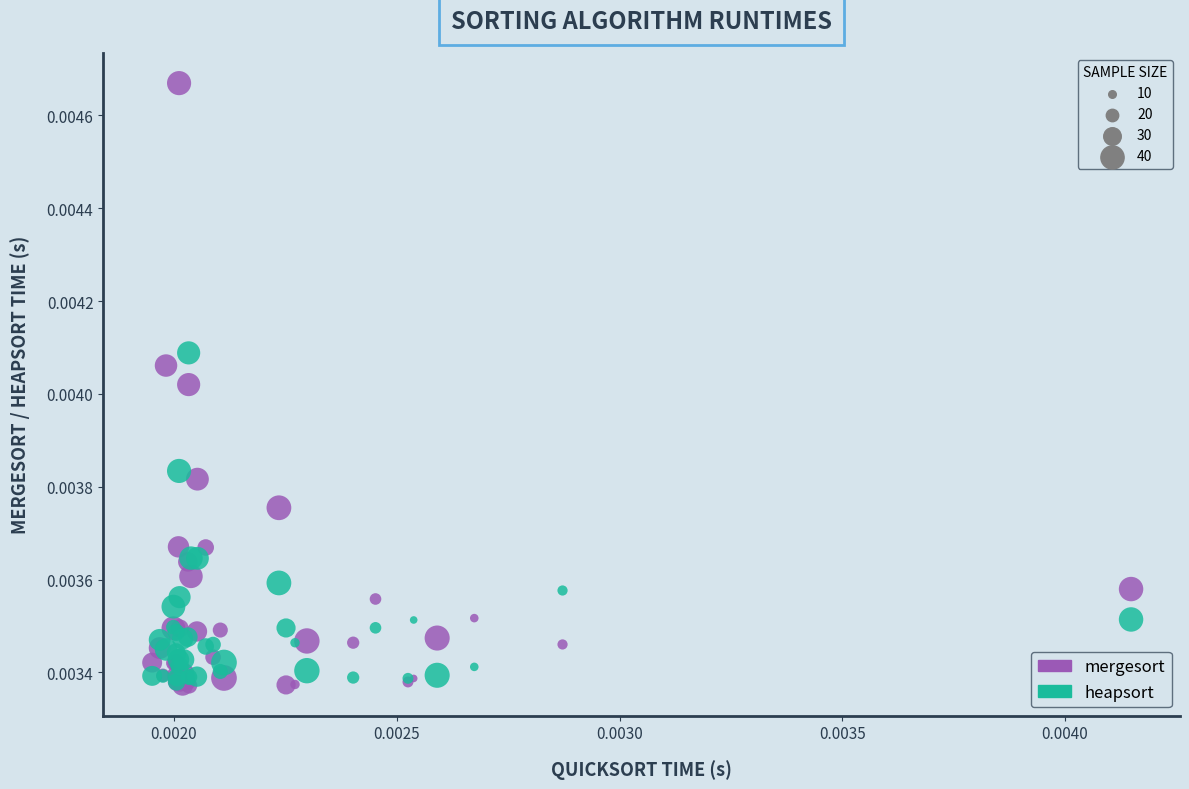

What are all the series names shown in the legend?

mergesort, heapsort